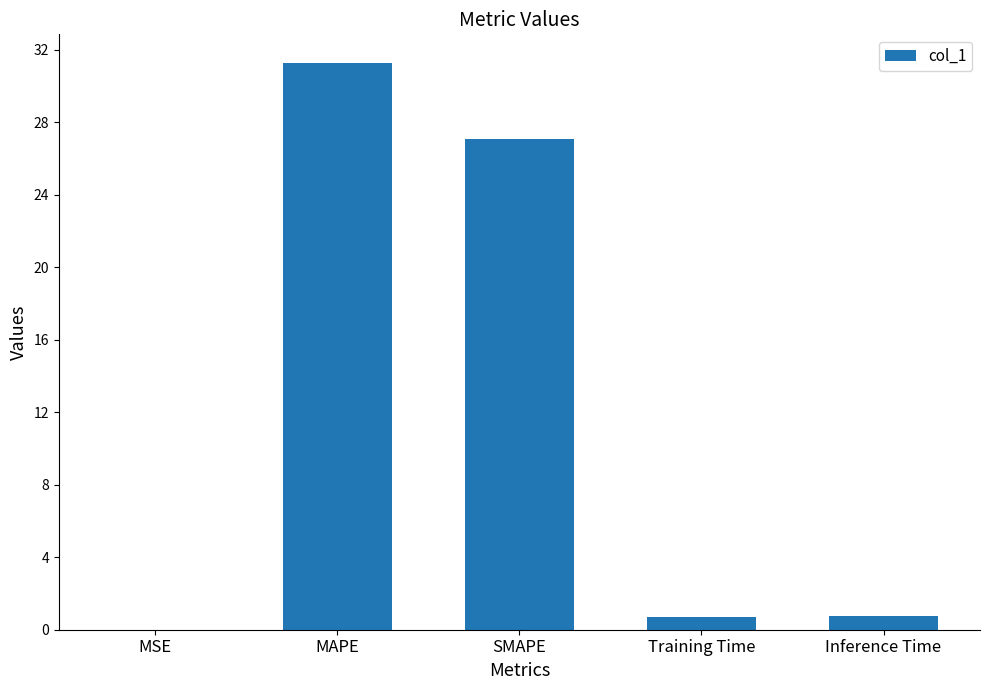

Is it true that the value at MAPE is 31.3?

True